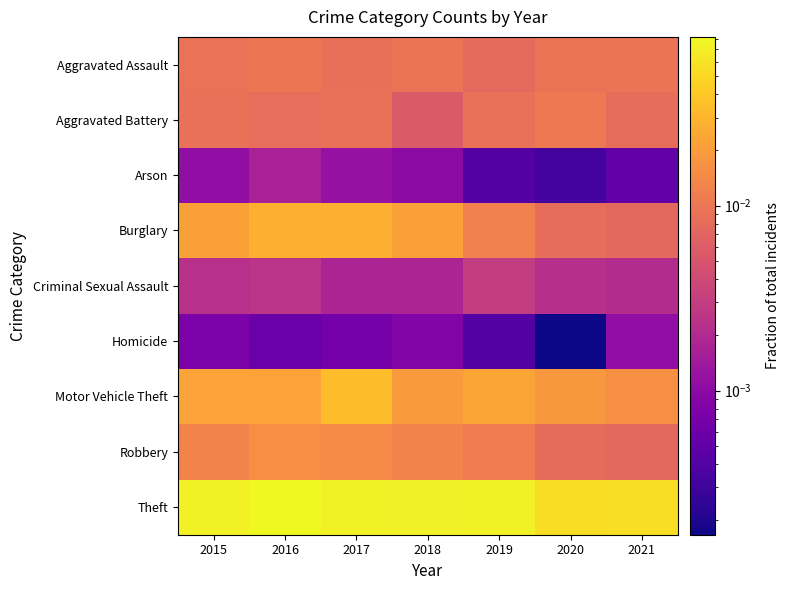

Reading left to right, list all the values displayed in this chart.

Aggravated Assault: 2015=0.0	2016=0.0	2017=0.0	2018=0.0	2019=0.0	2020=0.0	2021=0.0
Aggravated Battery: 2015=0.0	2016=0.0	2017=0.0	2018=0.0	2019=0.0	2020=0.0	2021=0.0
Arson: 2015=0.0	2016=0.0	2017=0.0	2018=0.0	2019=0.0	2020=0.0	2021=0.0
Burglary: 2015=0.0	2016=0.0	2017=0.0	2018=0.0	2019=0.0	2020=0.0	2021=0.0
Criminal Sexual Assault: 2015=0.0	2016=0.0	2017=0.0	2018=0.0	2019=0.0	2020=0.0	2021=0.0
Homicide: 2015=0.0	2016=0.0	2017=0.0	2018=0.0	2019=0.0	2020=0.0	2021=0.0
Motor Vehicle Theft: 2015=0.0	2016=0.0	2017=0.0	2018=0.0	2019=0.0	2020=0.0	2021=0.0
Robbery: 2015=0.0	2016=0.0	2017=0.0	2018=0.0	2019=0.0	2020=0.0	2021=0.0
Theft: 2015=0.1	2016=0.1	2017=0.1	2018=0.1	2019=0.1	2020=0.1	2021=0.1